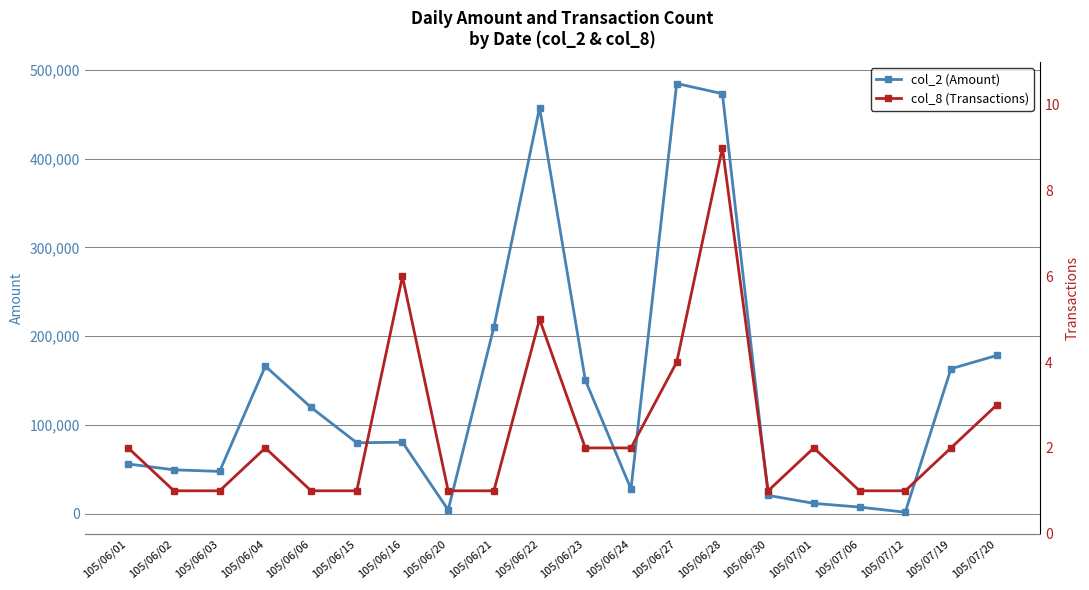

In col_8 (Transactions), how many points are lower than both neighbors (excluding endpoints)?

1